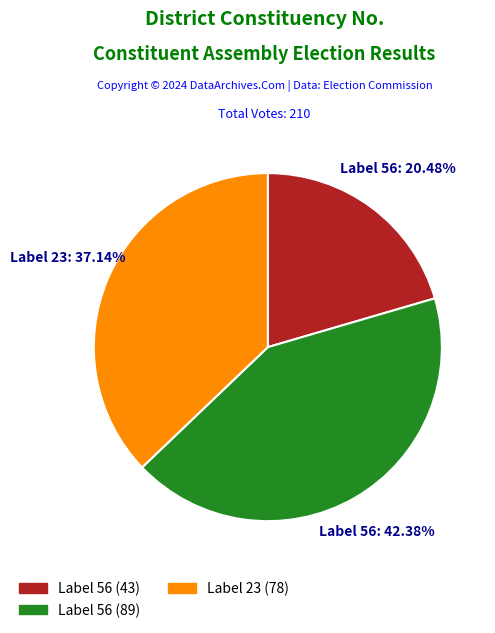

Is there a majority slice in this chart?

No